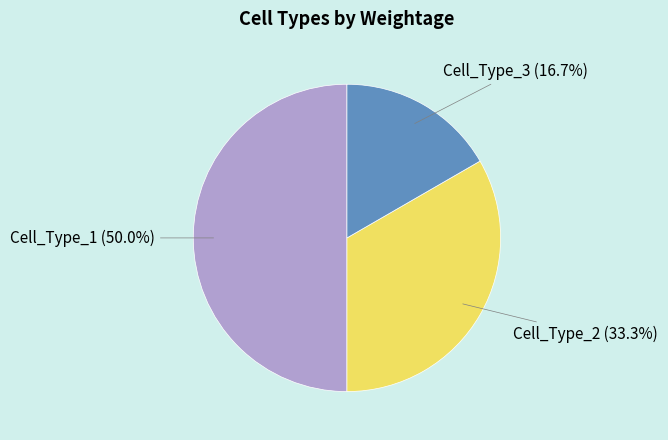

How many slices are in this pie chart?

3